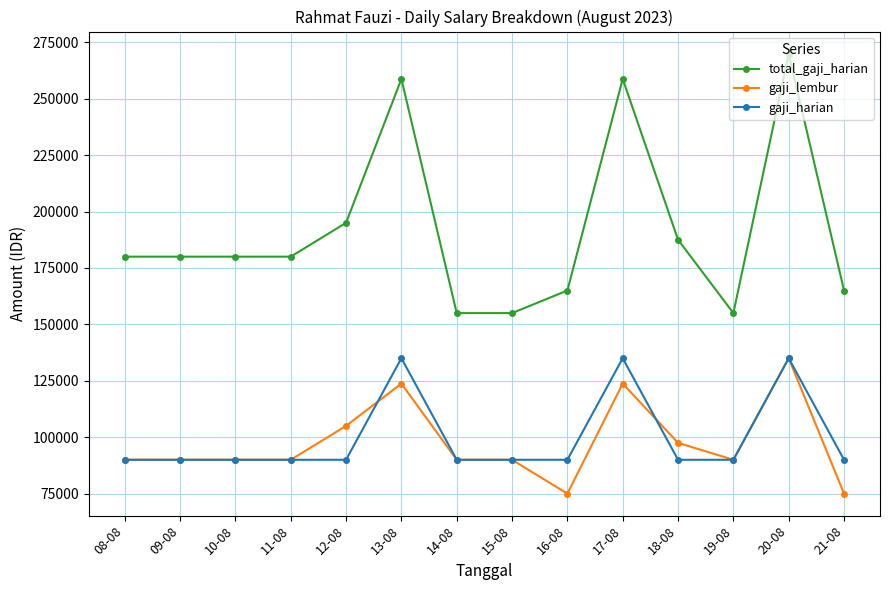

Count the number of data series in this chart.

3